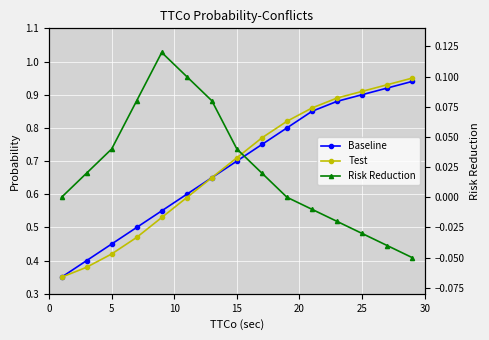

Which series has the largest range (max minus min)?

Test